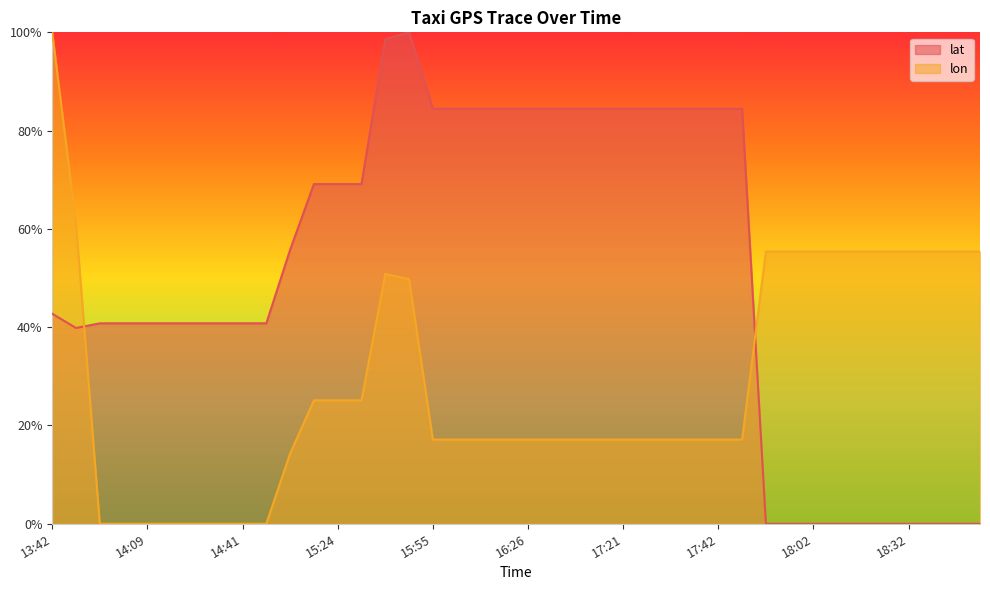

How many intersections are there between lat and lon?

2